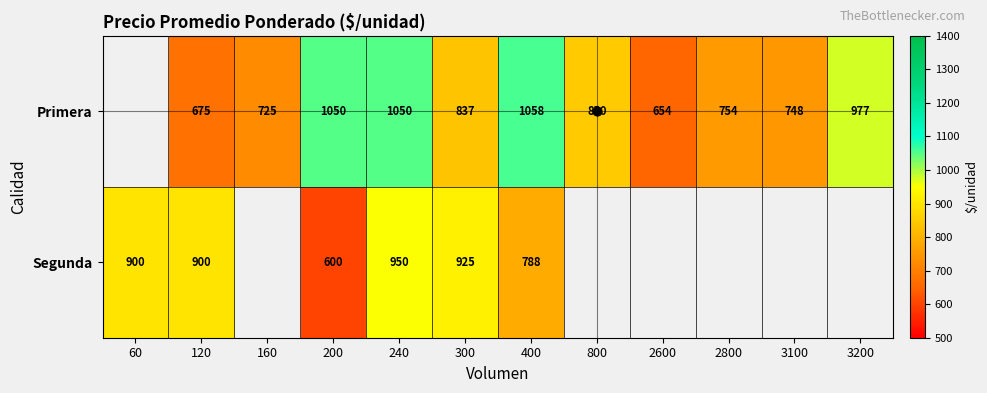

How many values in the Primera series are below 754?

4